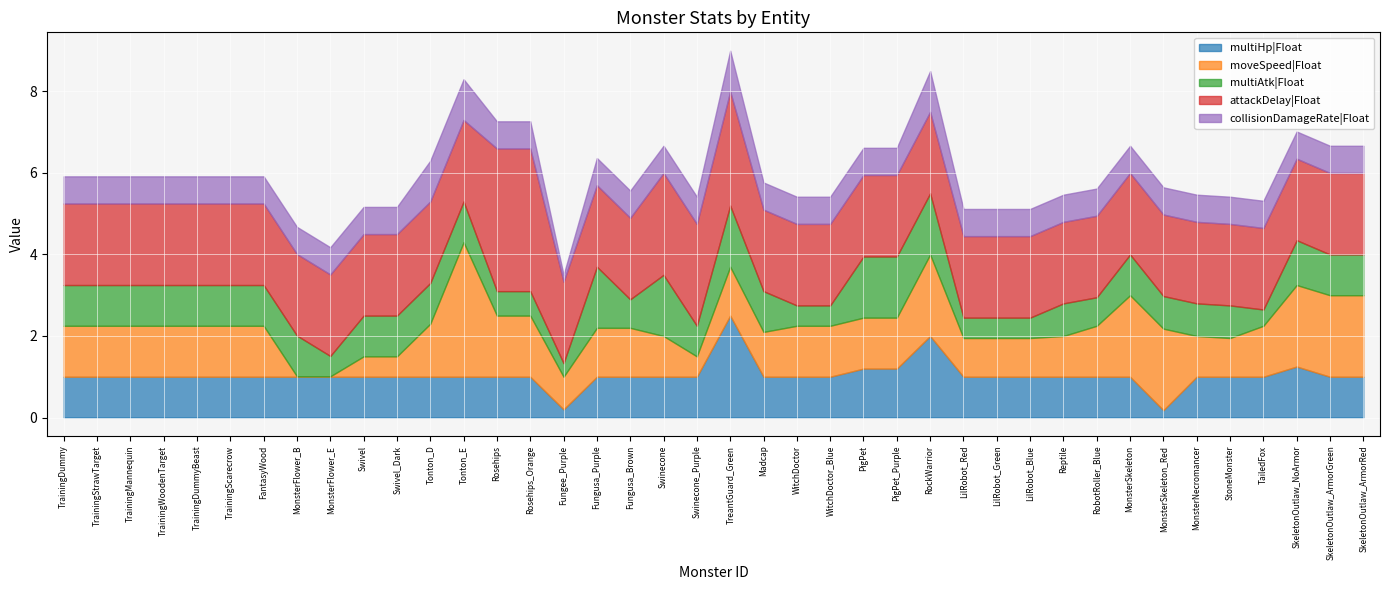

True or false: attackDelay|Float has a value of 3.5 at PigPet_Purple.

False